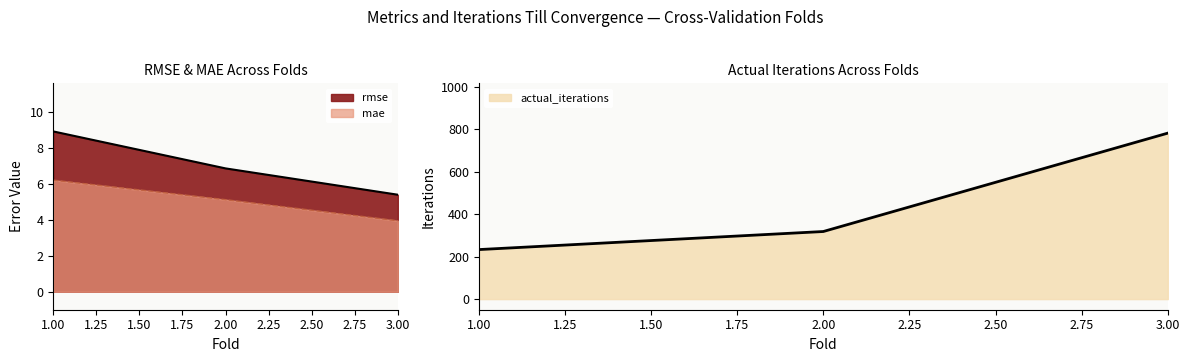

Reading left to right, transcribe all the data shown in this chart.

rmse: 8.9	6.9	5.4
mae: 6.2	5.1	3.9
actual_iterations: 233.0	318.0	781.0